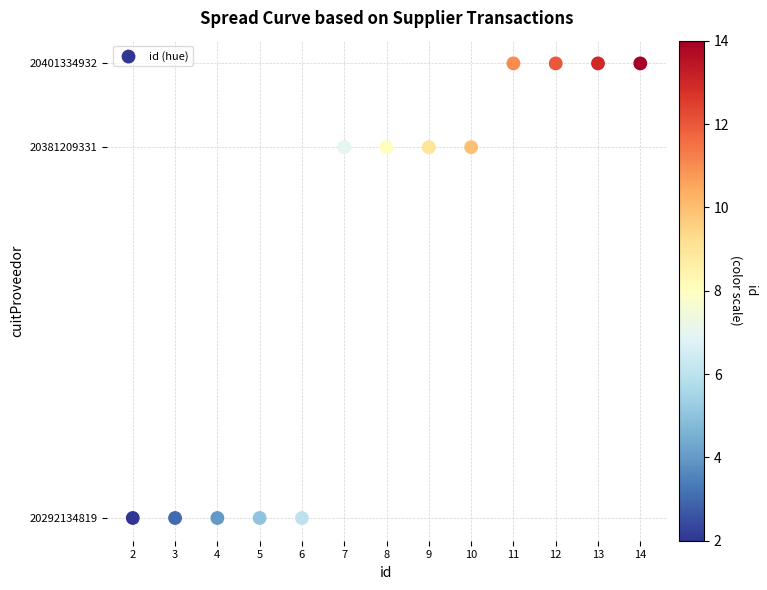

What is the range of X values (max minus min)?

12